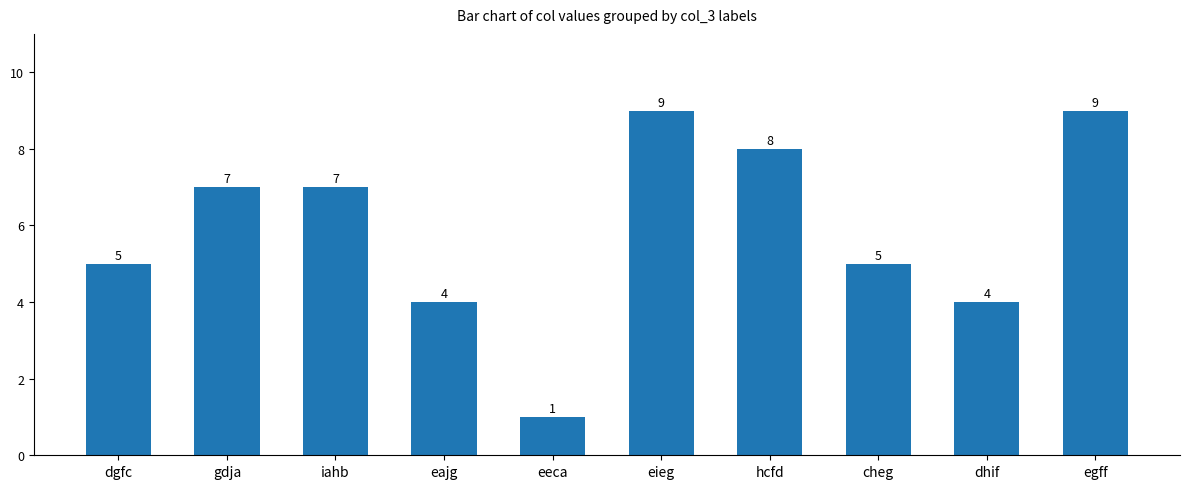

What is the difference between the maximum and minimum values?

8